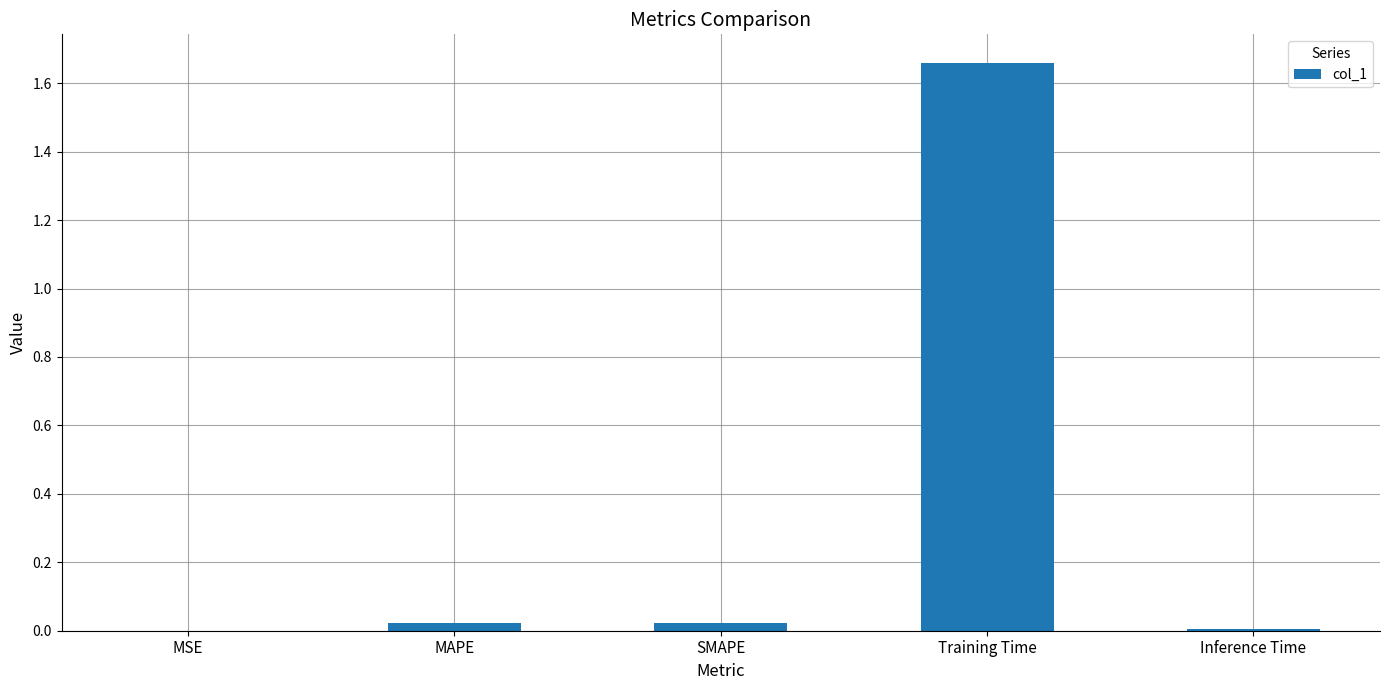

Are the bars horizontal?

No